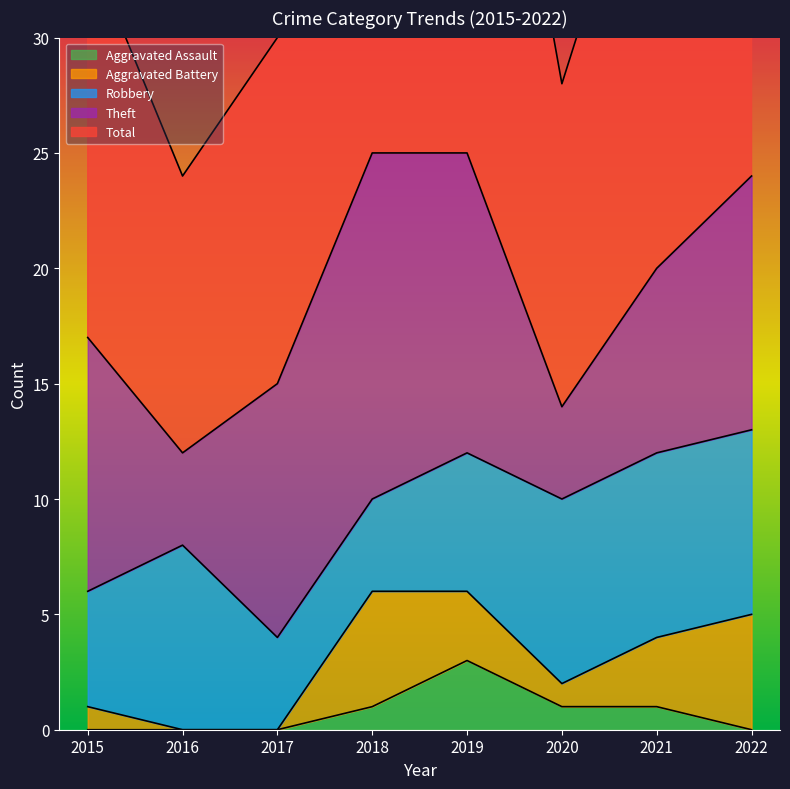

How many lines are shown in the chart?

5